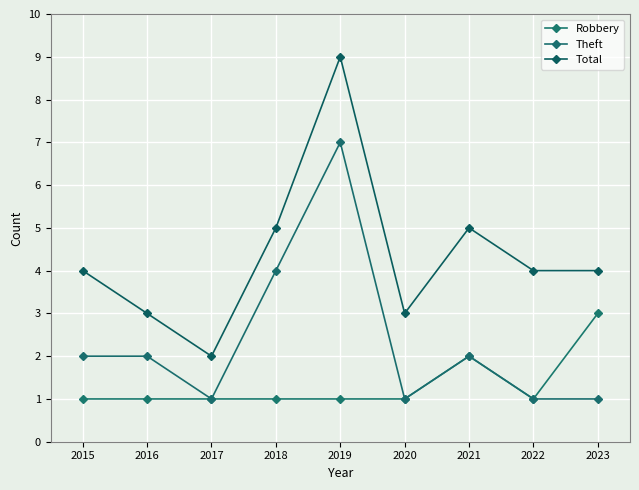

How many series are shown in this chart?

3